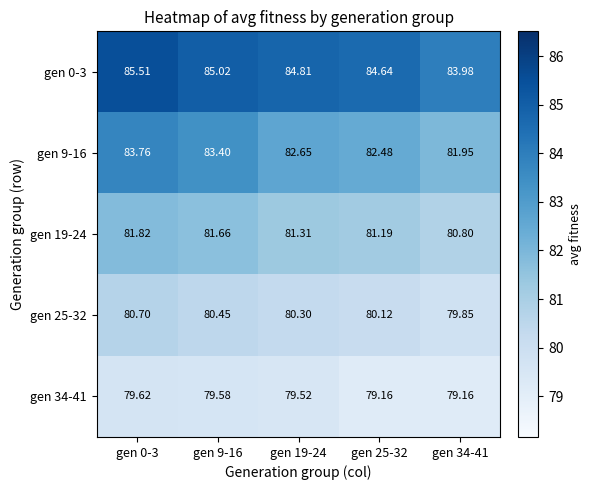

Is the value of gen 25-32 at gen 34-41 greater than the value of gen 19-24 at gen 0-3?

No